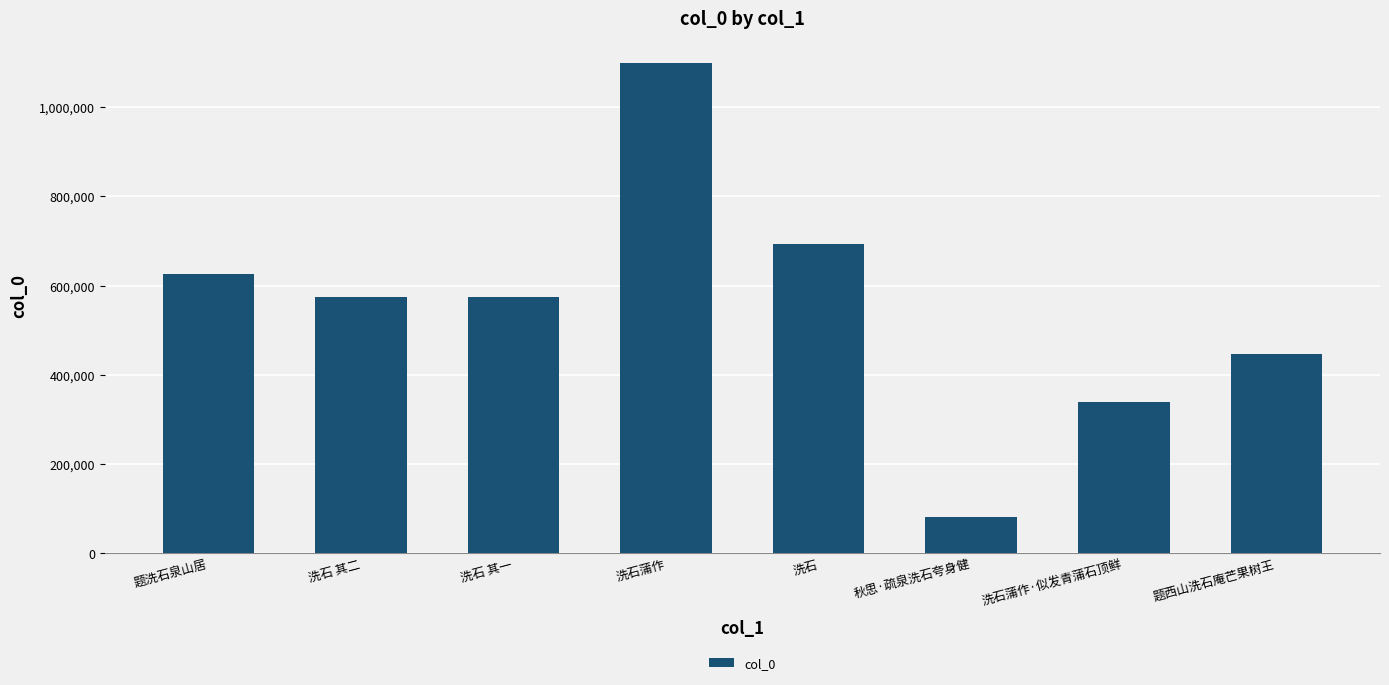

Which label corresponds to the smallest value in the chart?

秋思·疏泉洗石夸身健